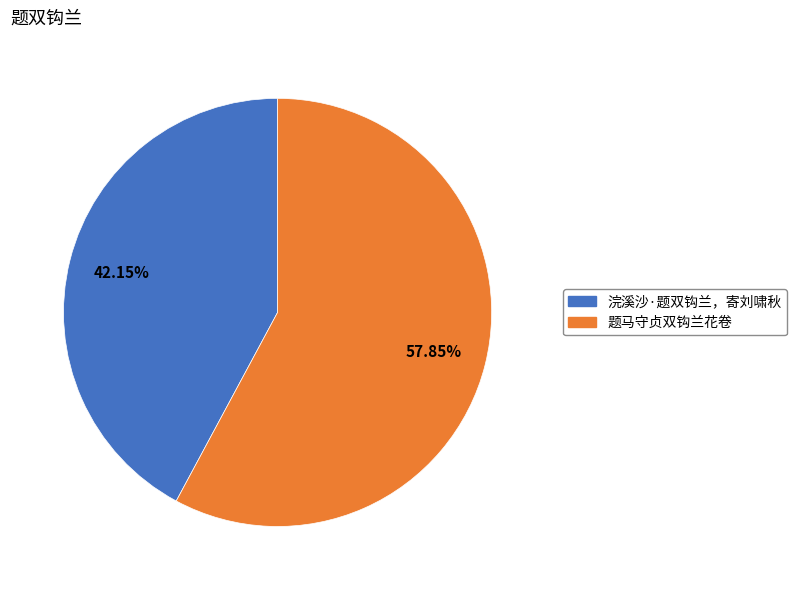

Is there a majority slice in this chart?

Yes